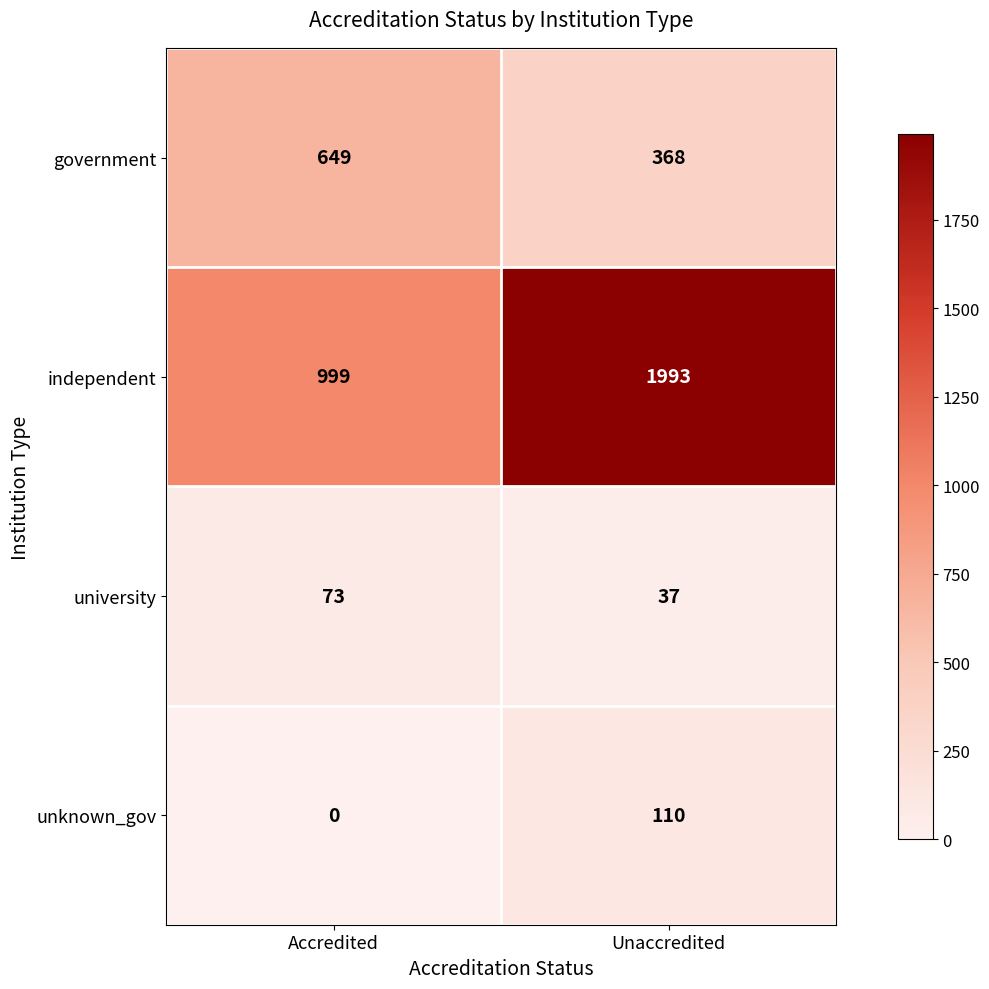

Which series has the widest spread of values?

independent